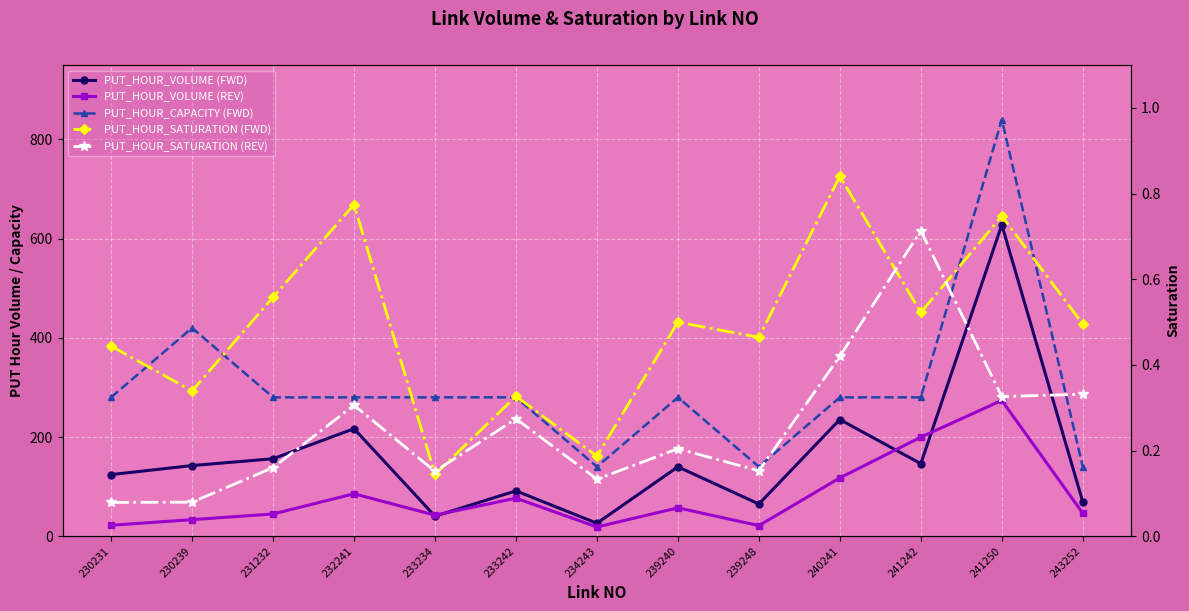

True or false: PUT_HOUR_SATURATION (REV) has more than 2 interior local peaks.

True